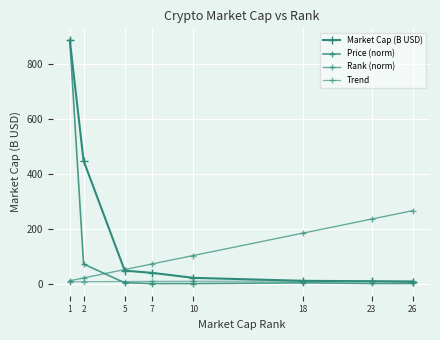

What is the maximum value shown in the chart?

886.4